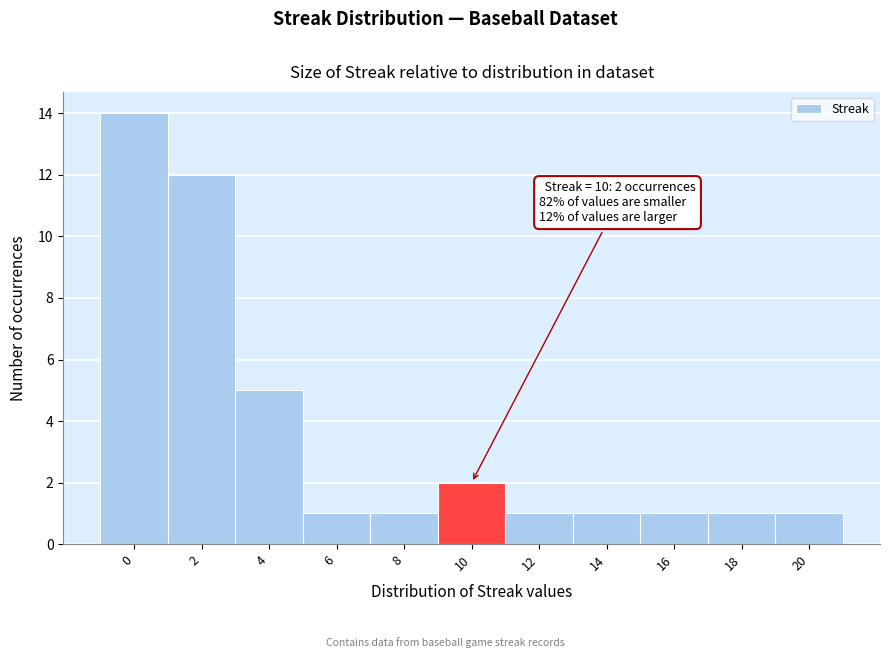

Over which range of the x-axis is the bar tallest?

-1 to 1